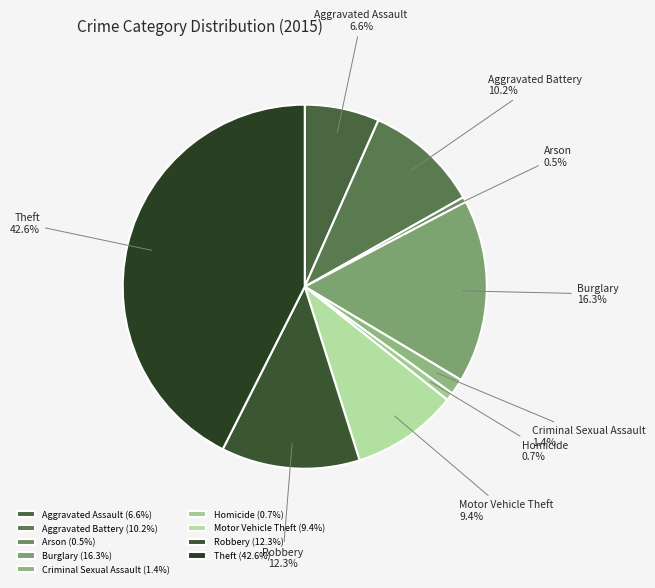

True or false: Burglary accounts for 11% of the total.

False